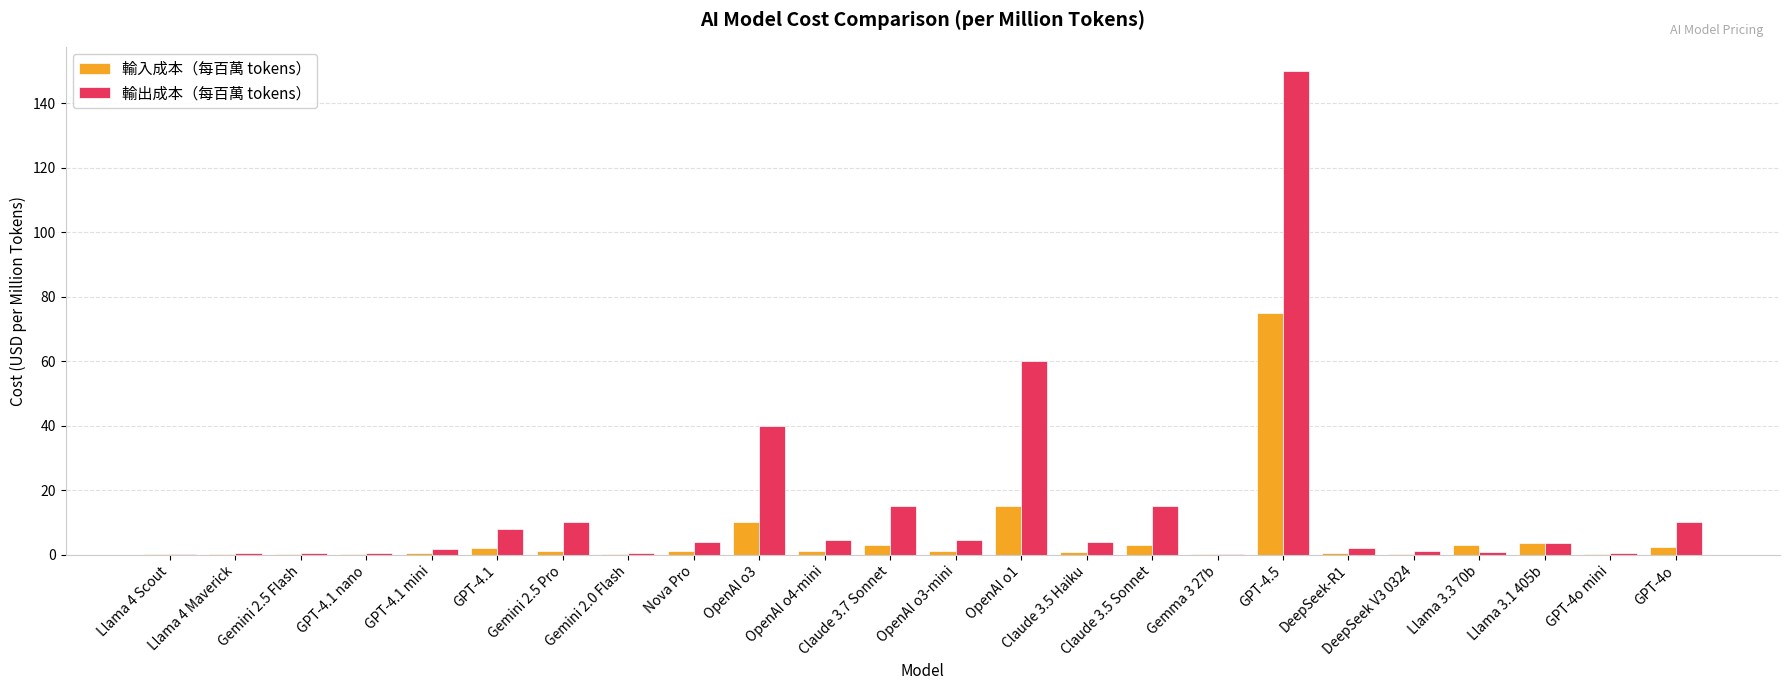

At which category is the sum across all series the highest?

GPT-4.5